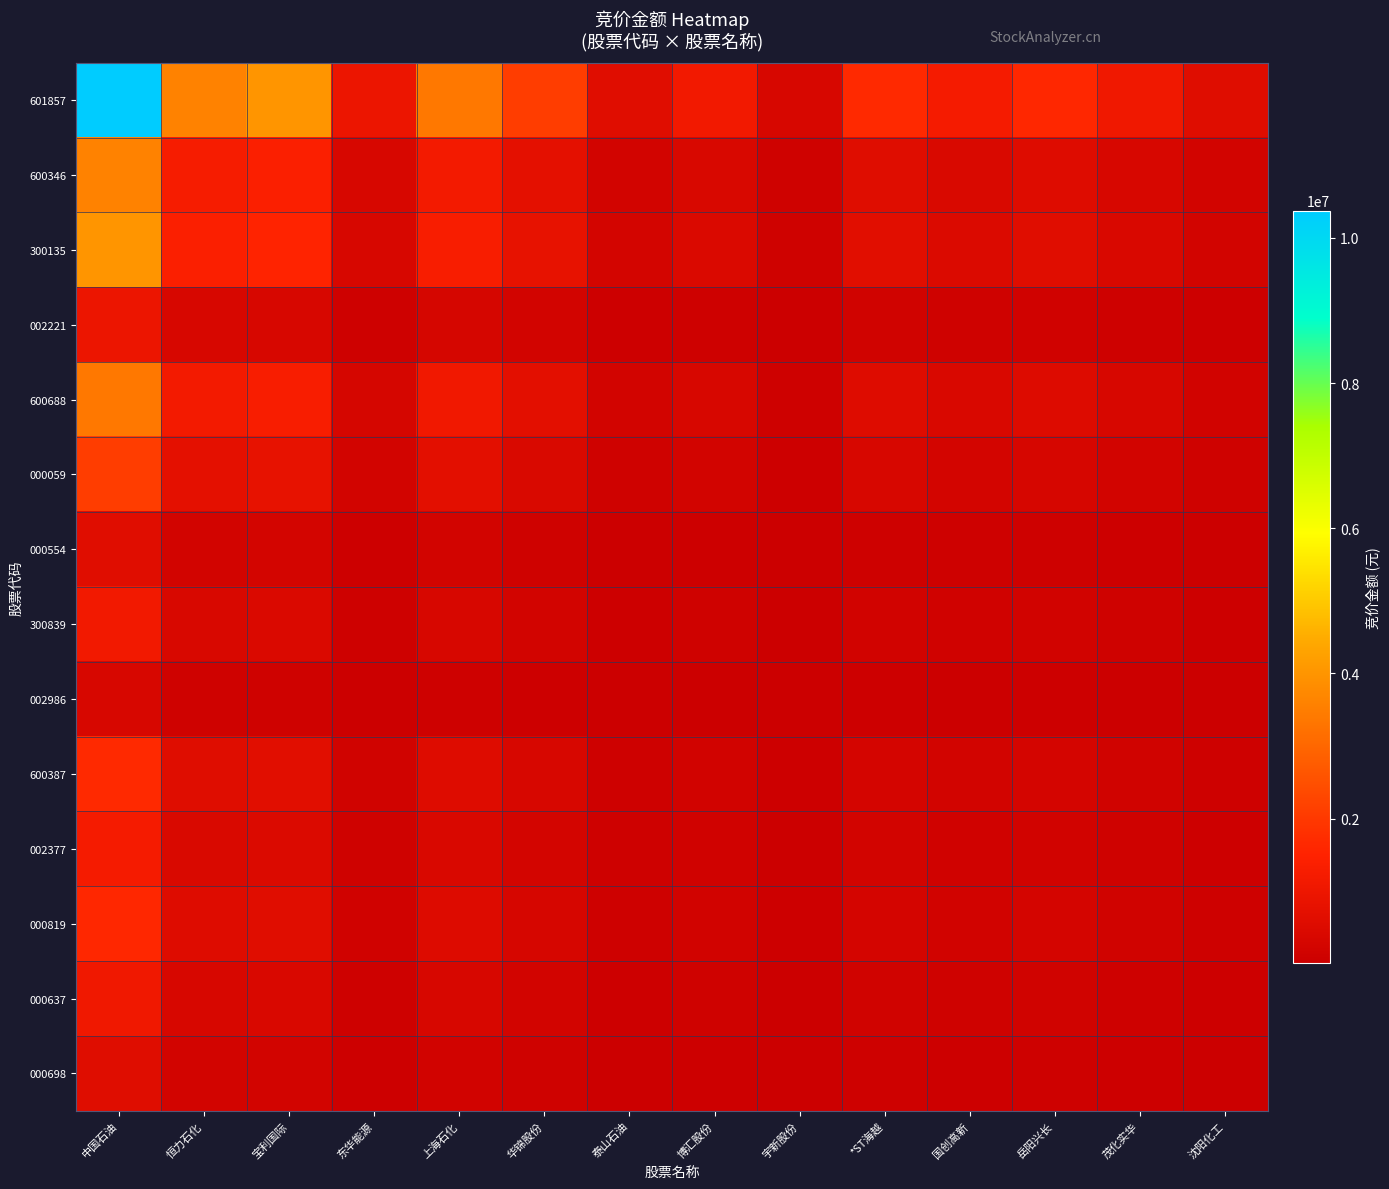

Rank the series by their maximum value, from highest to lowest.

601857, 300135, 600346, 600688, 000059, 600387, 000819, 002377, 300839, 000637, 002221, 000554, 000698, 002986